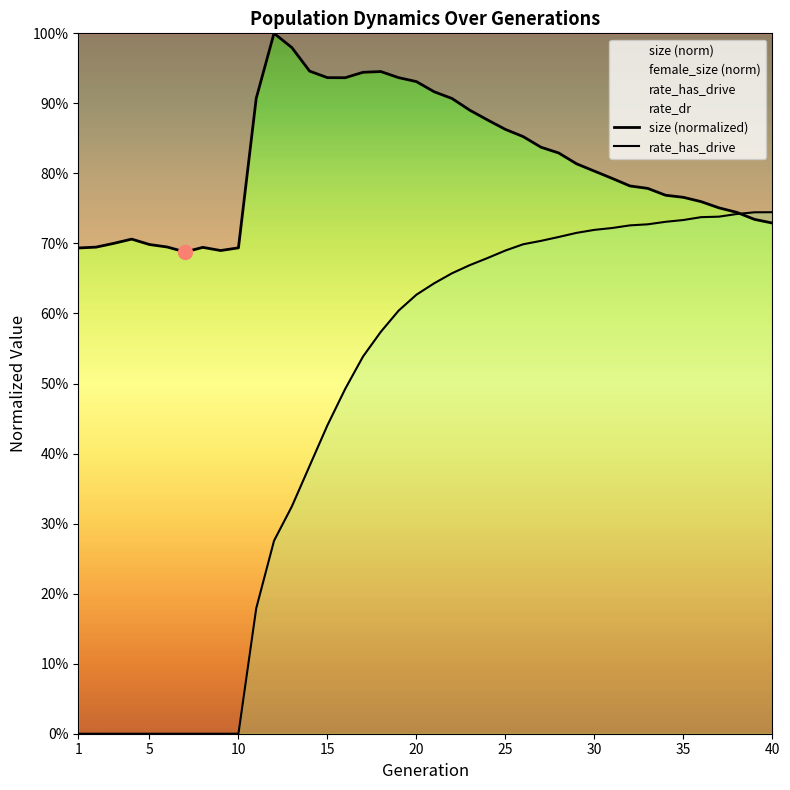

True or false: size (normalized) has a value of 0.9 at 25.

True